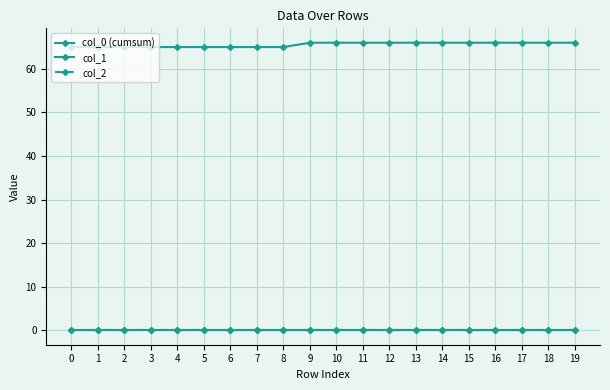

Does the chart have visible grid lines?

Yes